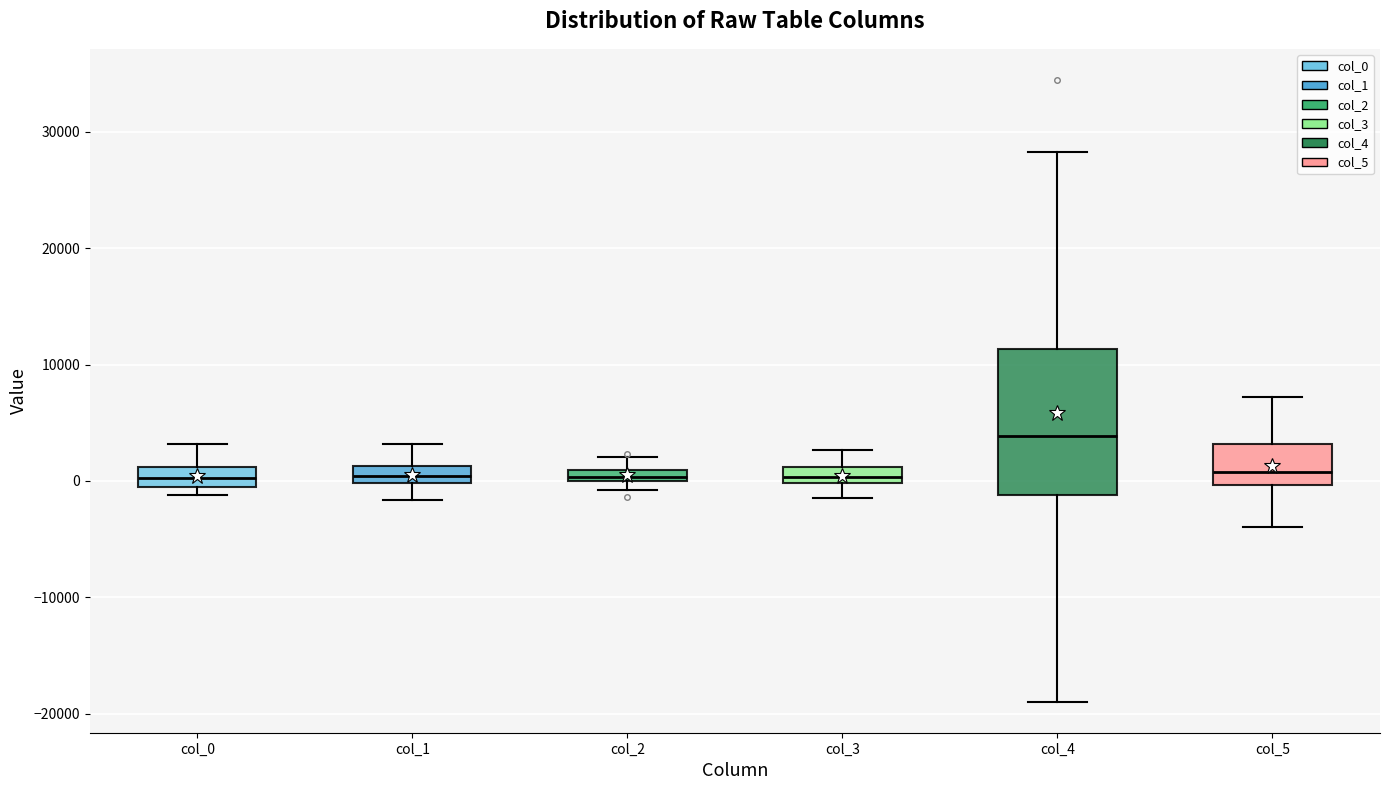

Which box is the tallest, from its lower edge to its upper edge?

col_4